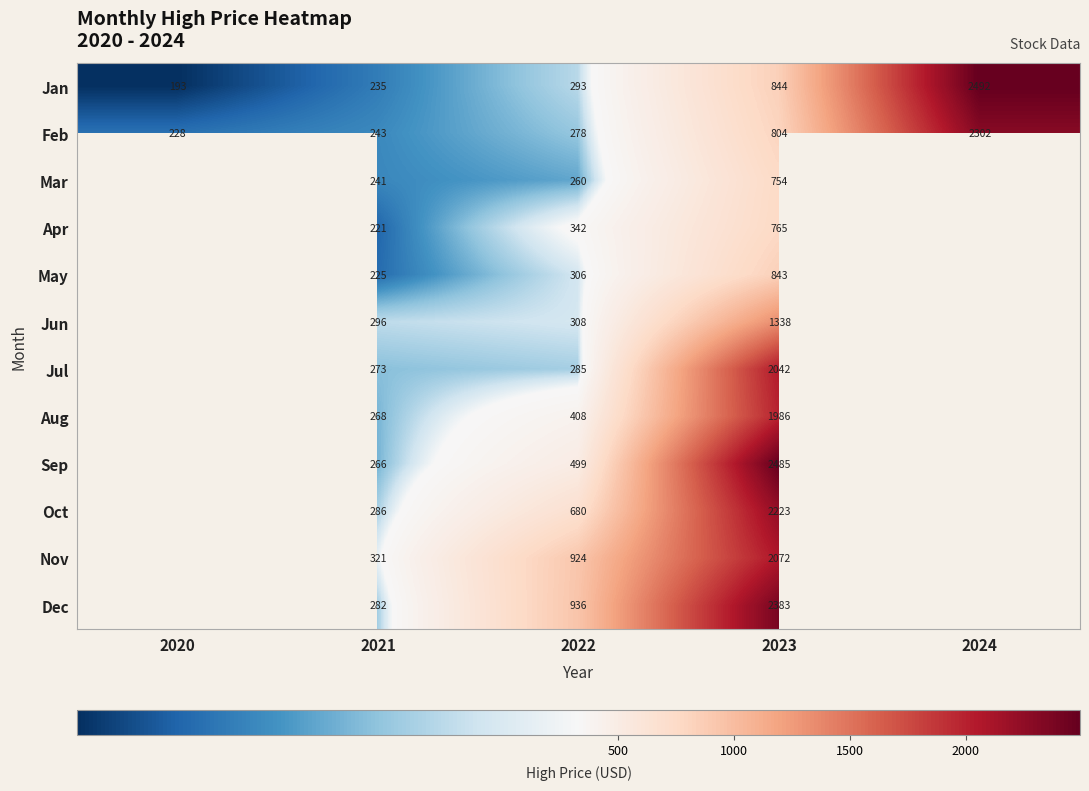

What is the difference between the highest and lowest values at 2020?

35.1